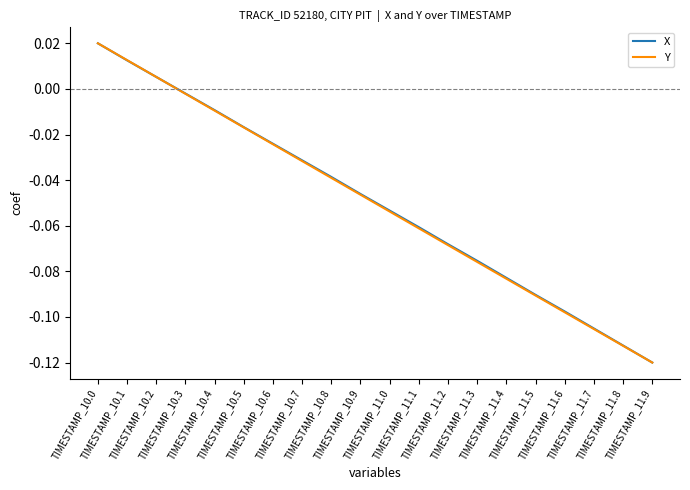

What is the difference between the maximum and minimum values in the Y series?

0.1